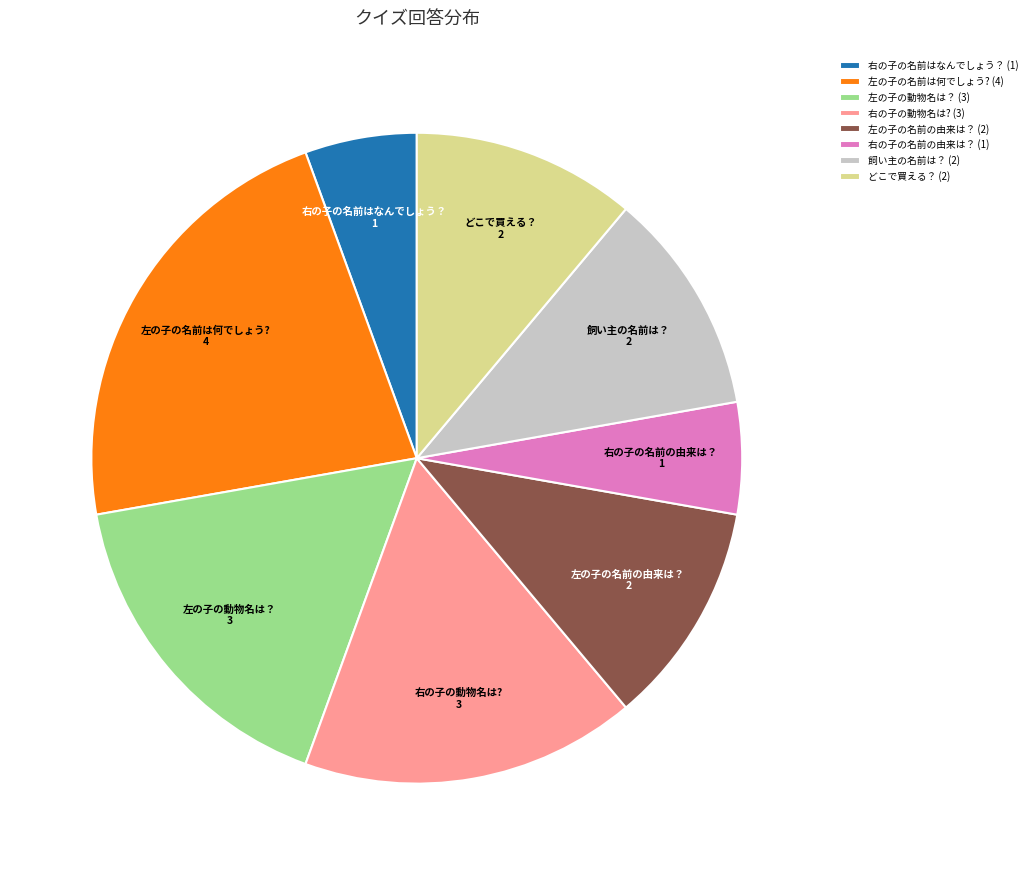

Which has a higher value, 左の子の名前の由来は？ or 右の子の名前はなんでしょう？?

左の子の名前の由来は？